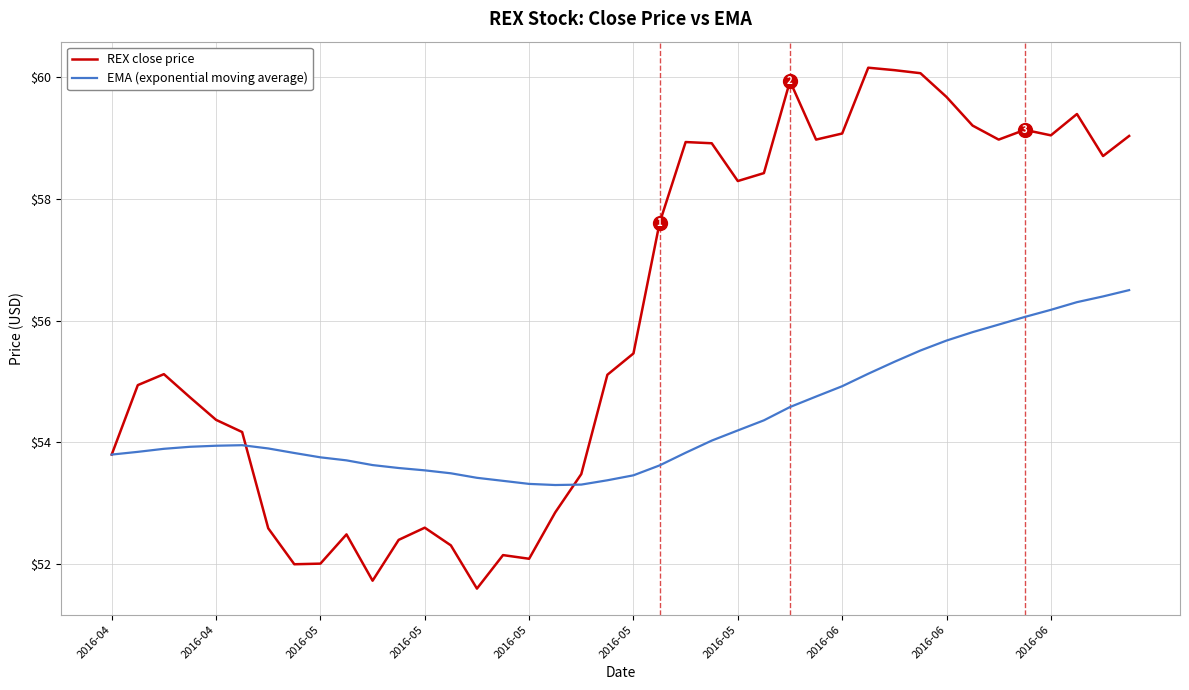

Which series has the largest range (max minus min)?

REX close price